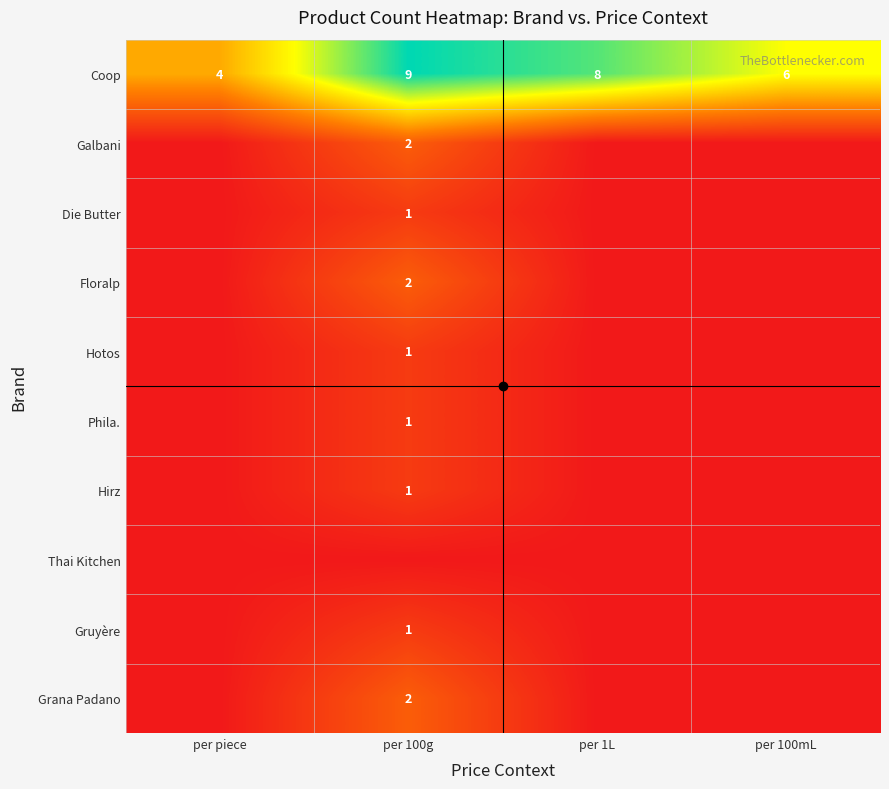

At which category is the sum across all series the highest?

per 100g